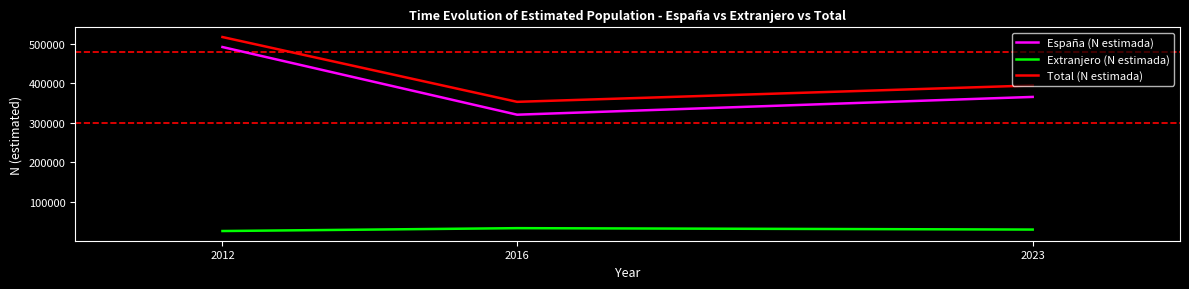

What are all the series names shown in the legend?

España (N estimada), Extranjero (N estimada), Total (N estimada)